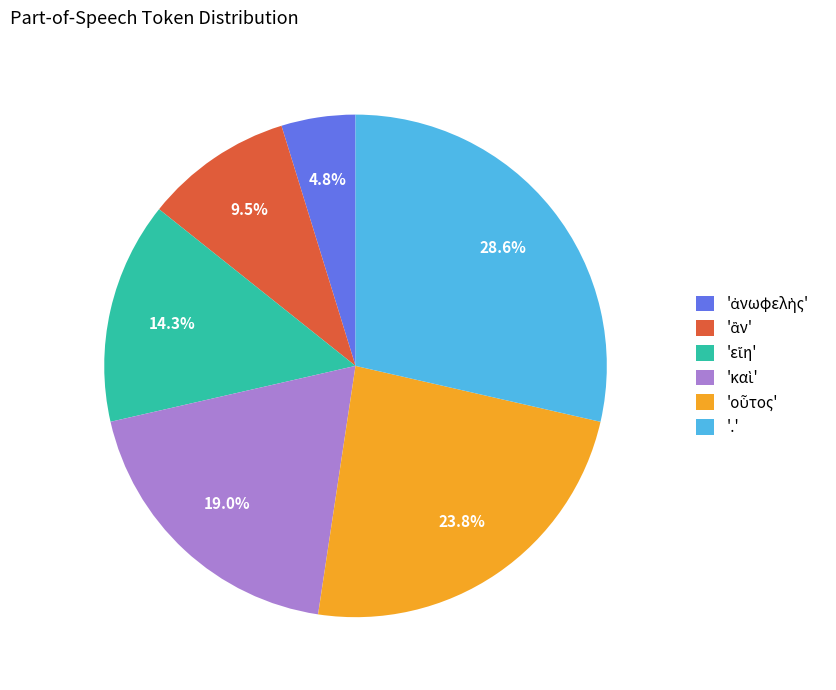

Is there any slice that represents more than half of the pie?

No